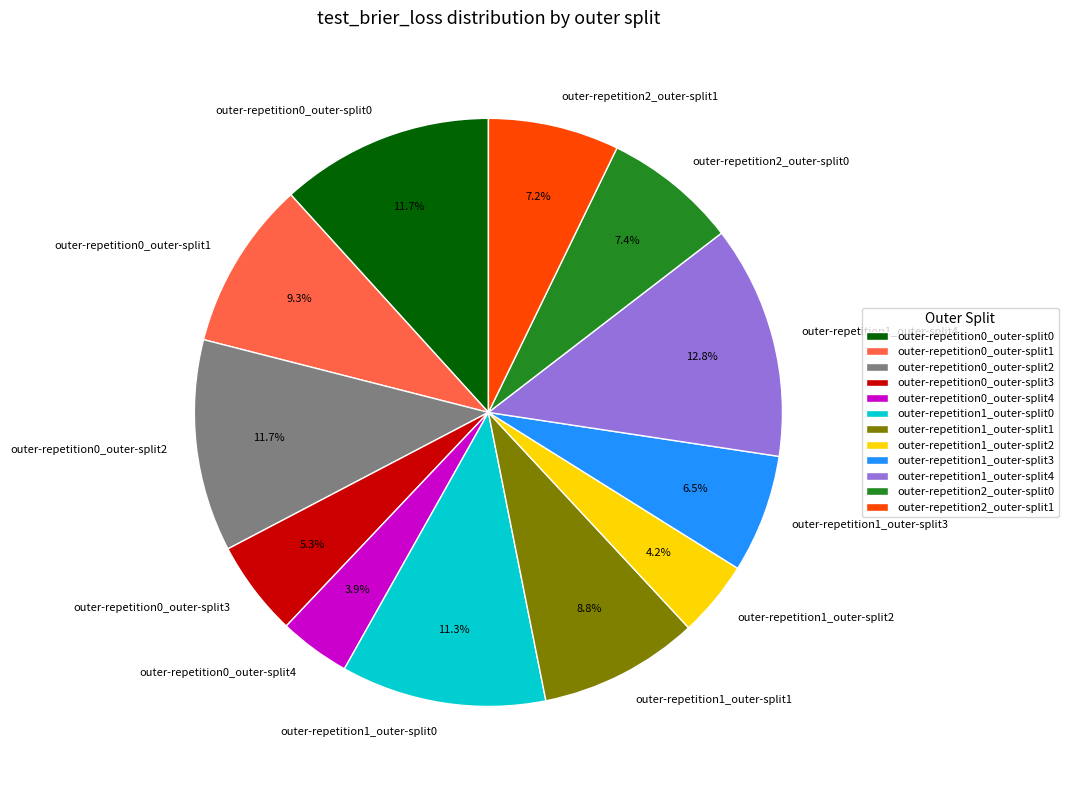

Combined, do outer-repetition0_outer-split4 and outer-repetition0_outer-split3 account for over 50%?

No